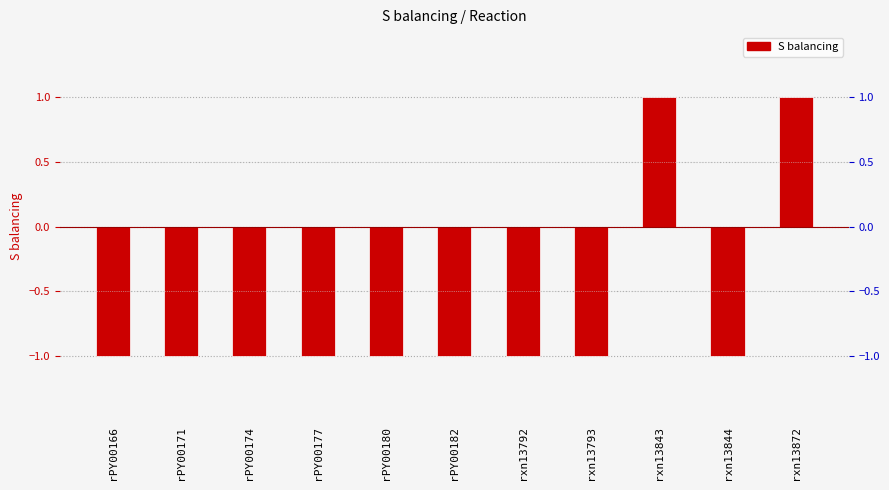

True or false: the data shows -1 at rPY00177.

True